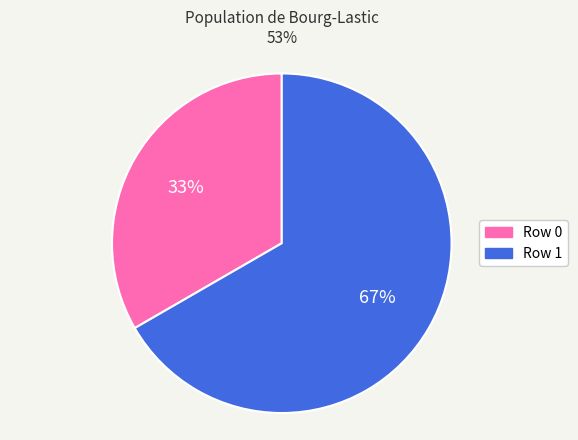

Is it true that Row 0 is 33% of the pie?

True